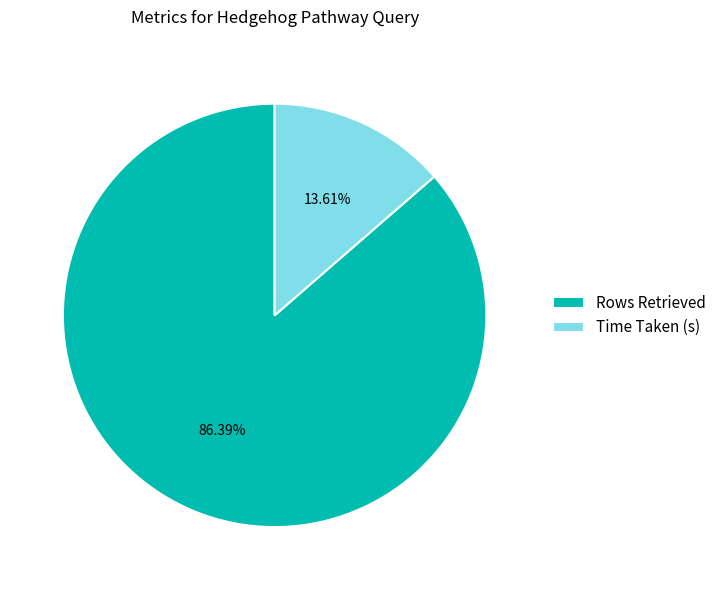

Which has a higher value, Time Taken (s) or Rows Retrieved?

Rows Retrieved